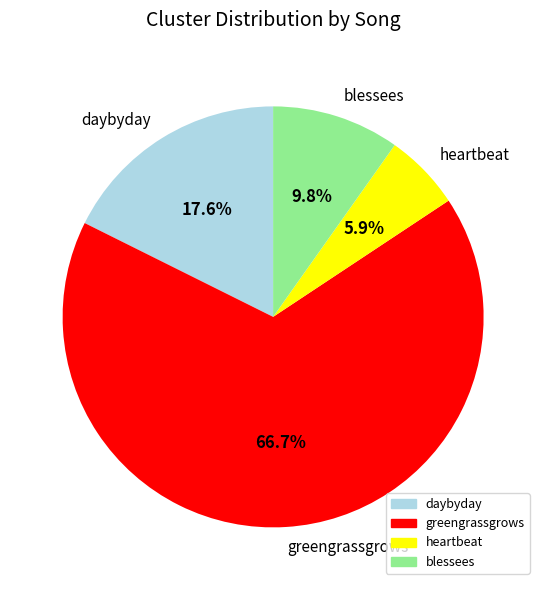

Count the number of slices in the pie.

4